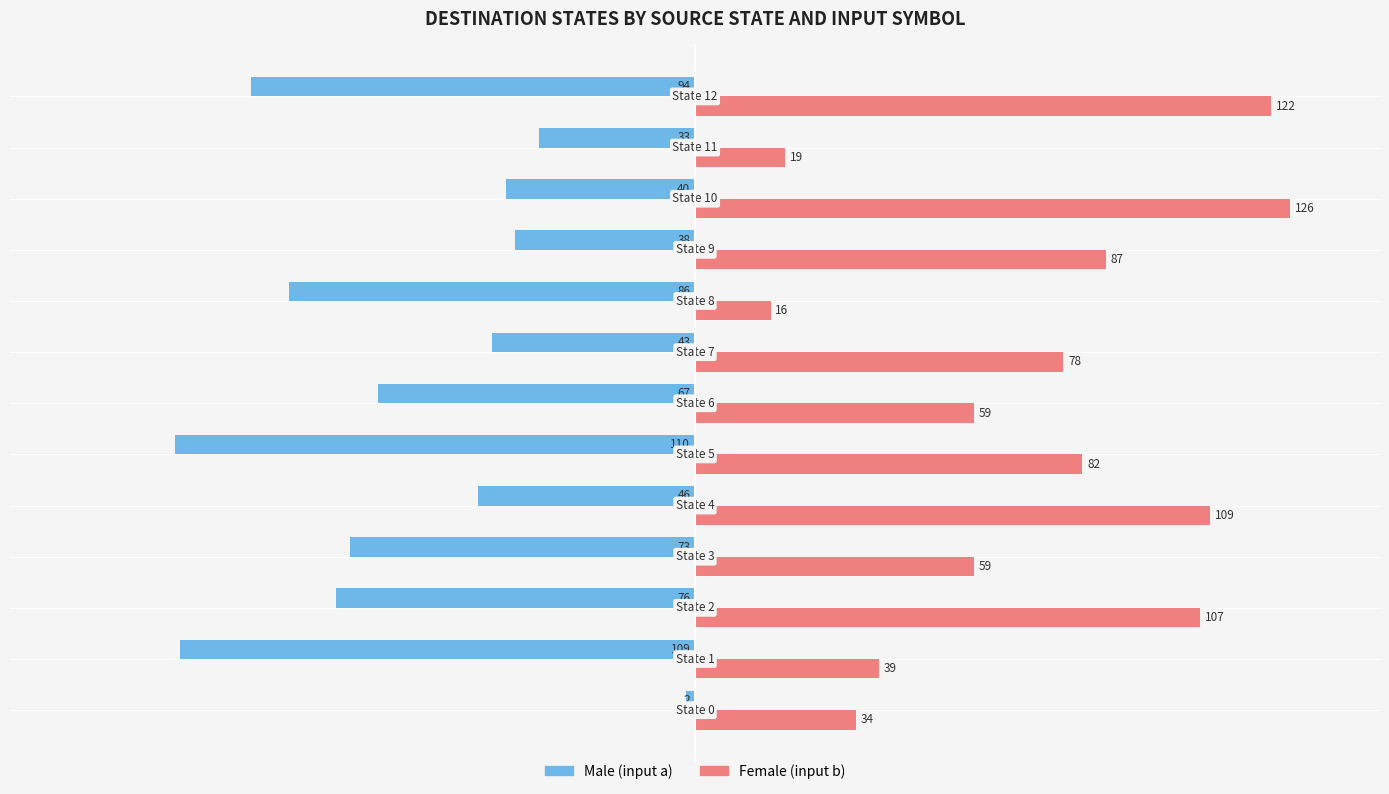

What are all the series names shown in the legend?

Male (input a), Female (input b)